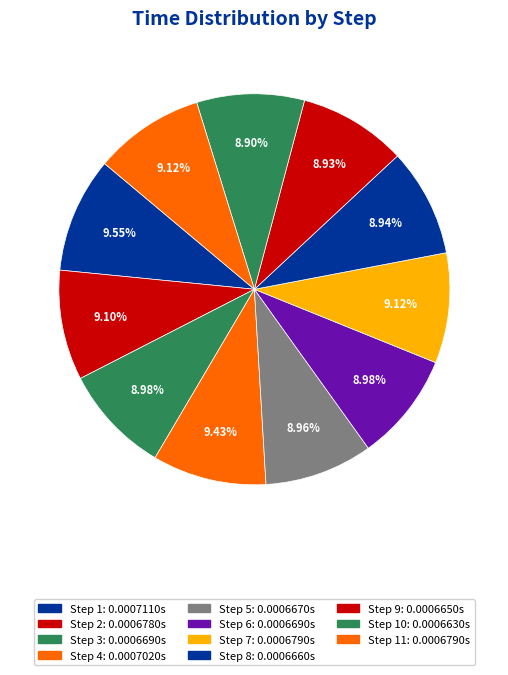

Is there a majority slice in this chart?

No